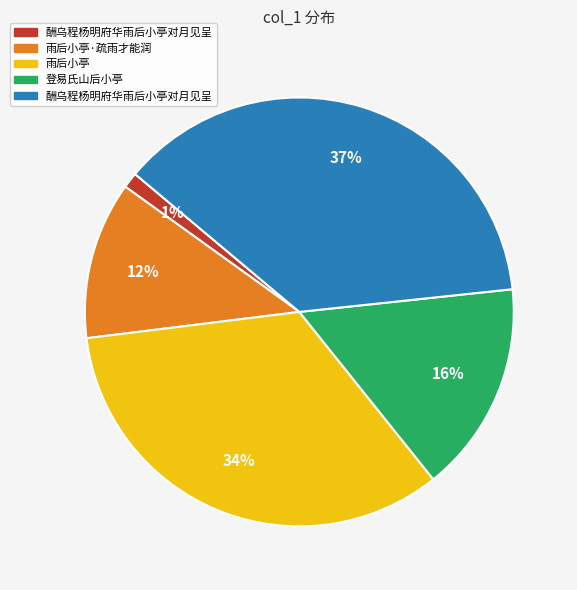

Count the number of slices in the pie.

5